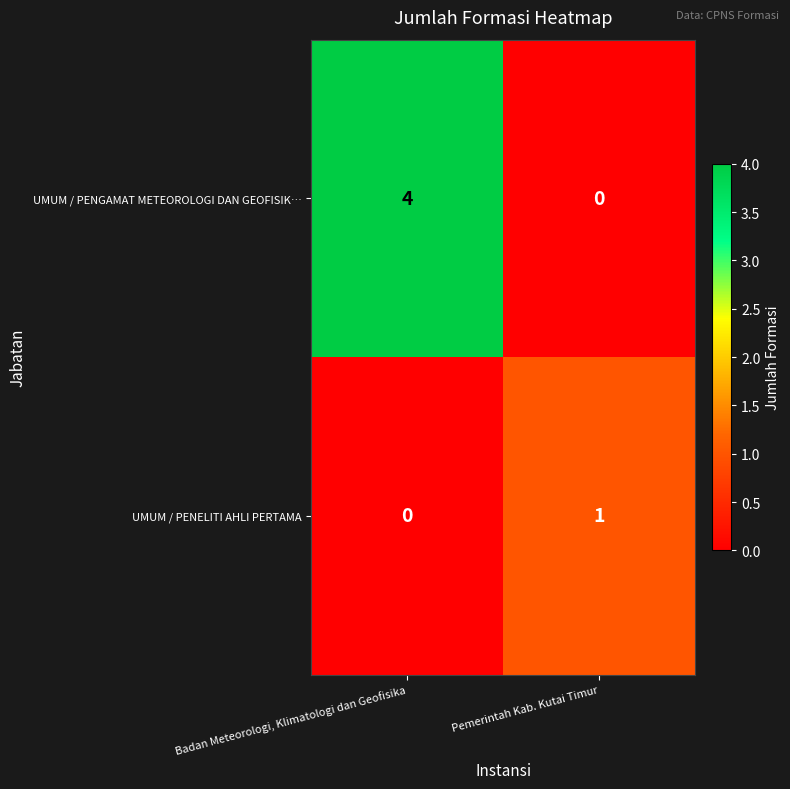

What is the difference between the UMUM / PENGAMAT METEOROLOGI DAN GEOFISIK… values at Pemerintah Kab. Kutai Timur and Badan Meteorologi, Klimatologi dan Geofisika?

4